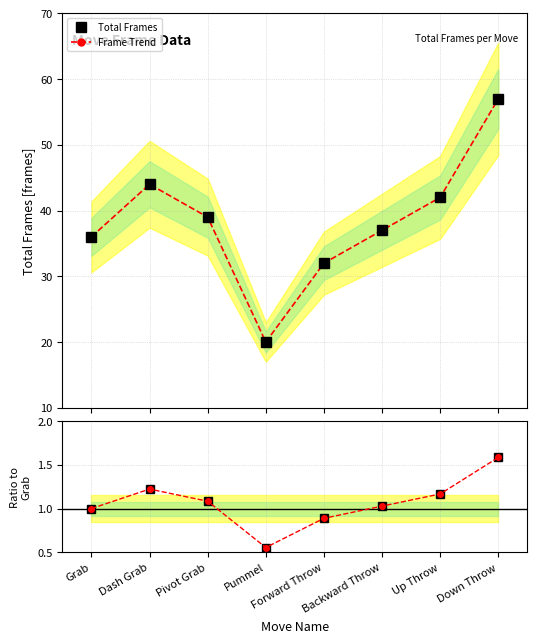

Reading left to right, transcribe all the data shown in this chart.

Total Frames: 36.0	44.0	39.0	20.0	32.0	37.0	42.0	57.0
Frame Trend: 36.0	44.0	39.0	20.0	32.0	37.0	42.0	57.0
Ratio to Grab: 1.0	1.2	1.1	0.6	0.9	1.0	1.2	1.6